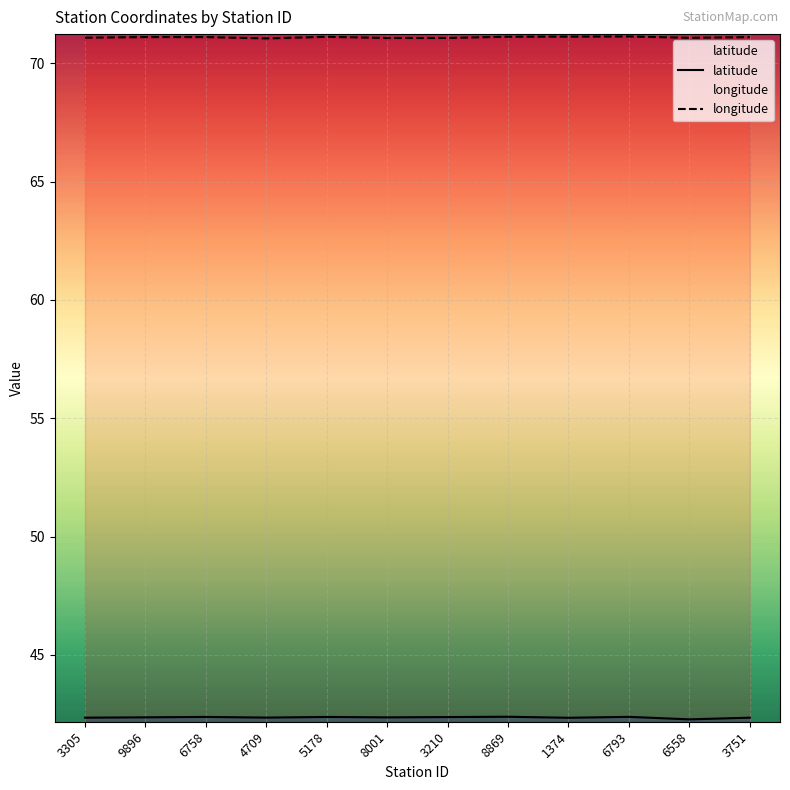

List the series in order of their overall mean, highest first.

longitude, latitude